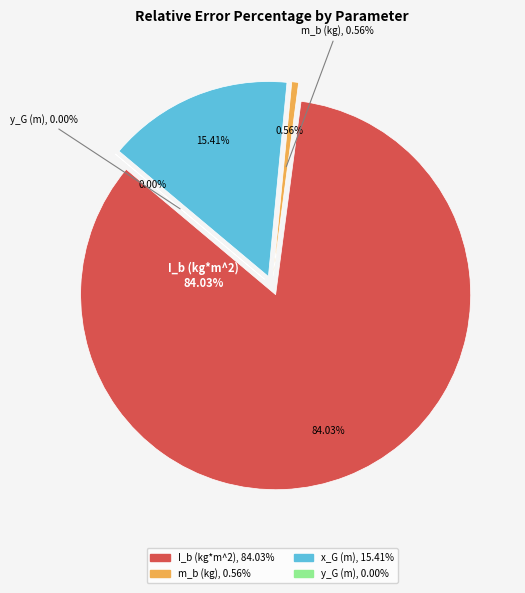

How many segments does this pie chart have?

4